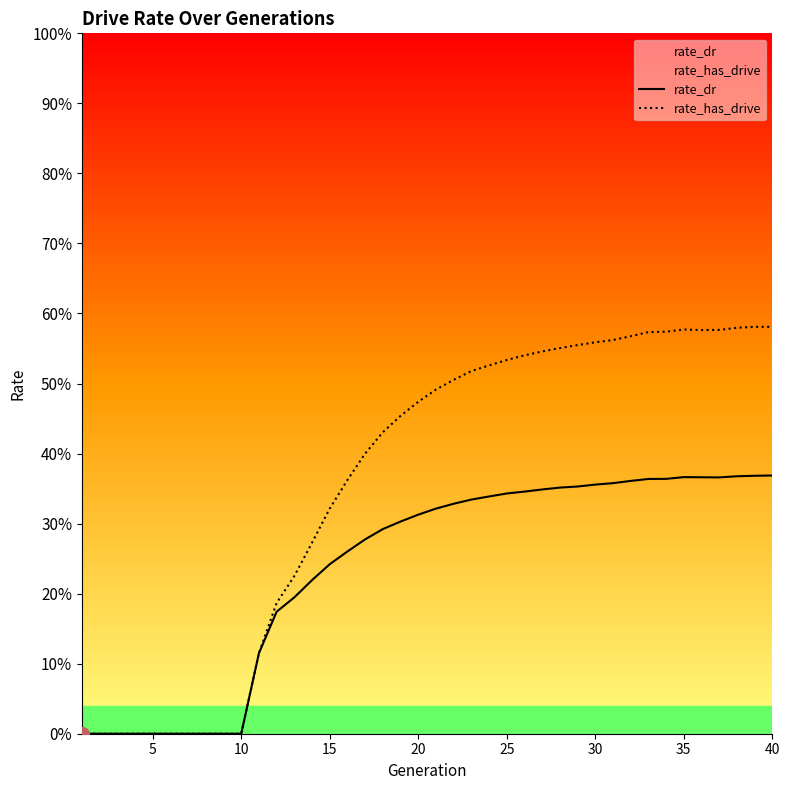

Between 24 and 25, which series saw the biggest shift?

rate_has_drive